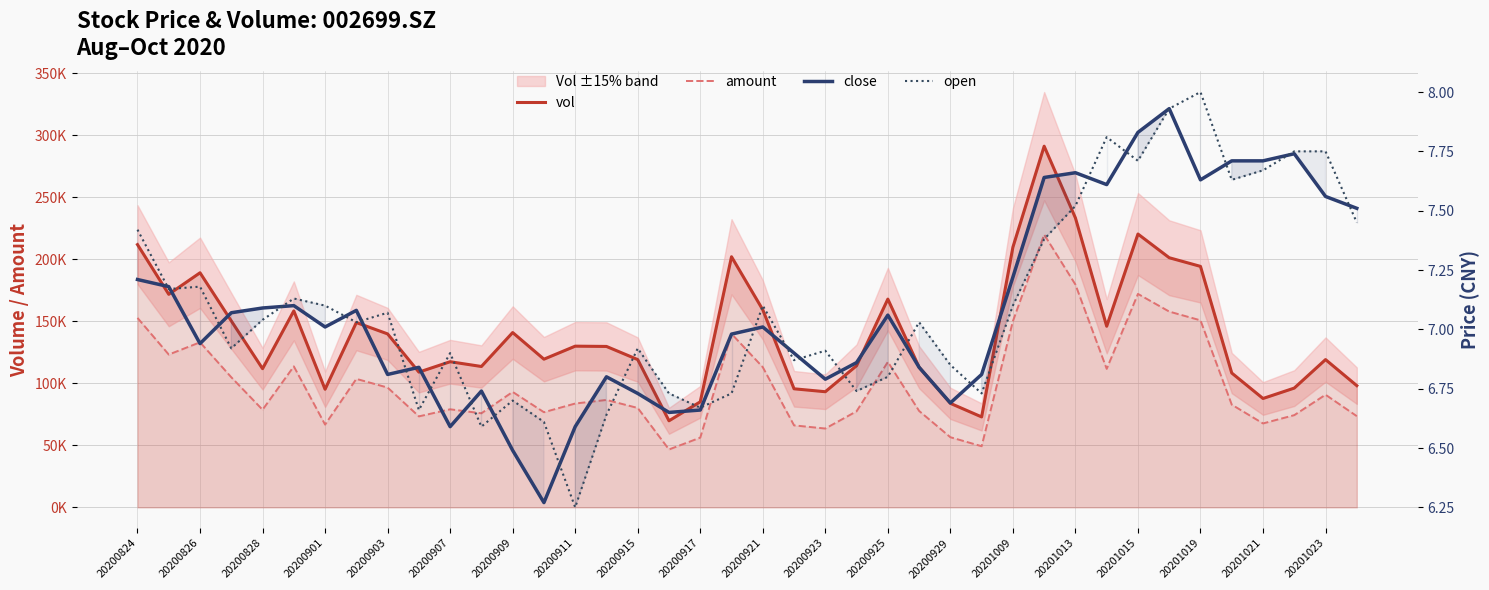

Is the value of amount at 20200828 greater than the value of close at 20201019?

Yes